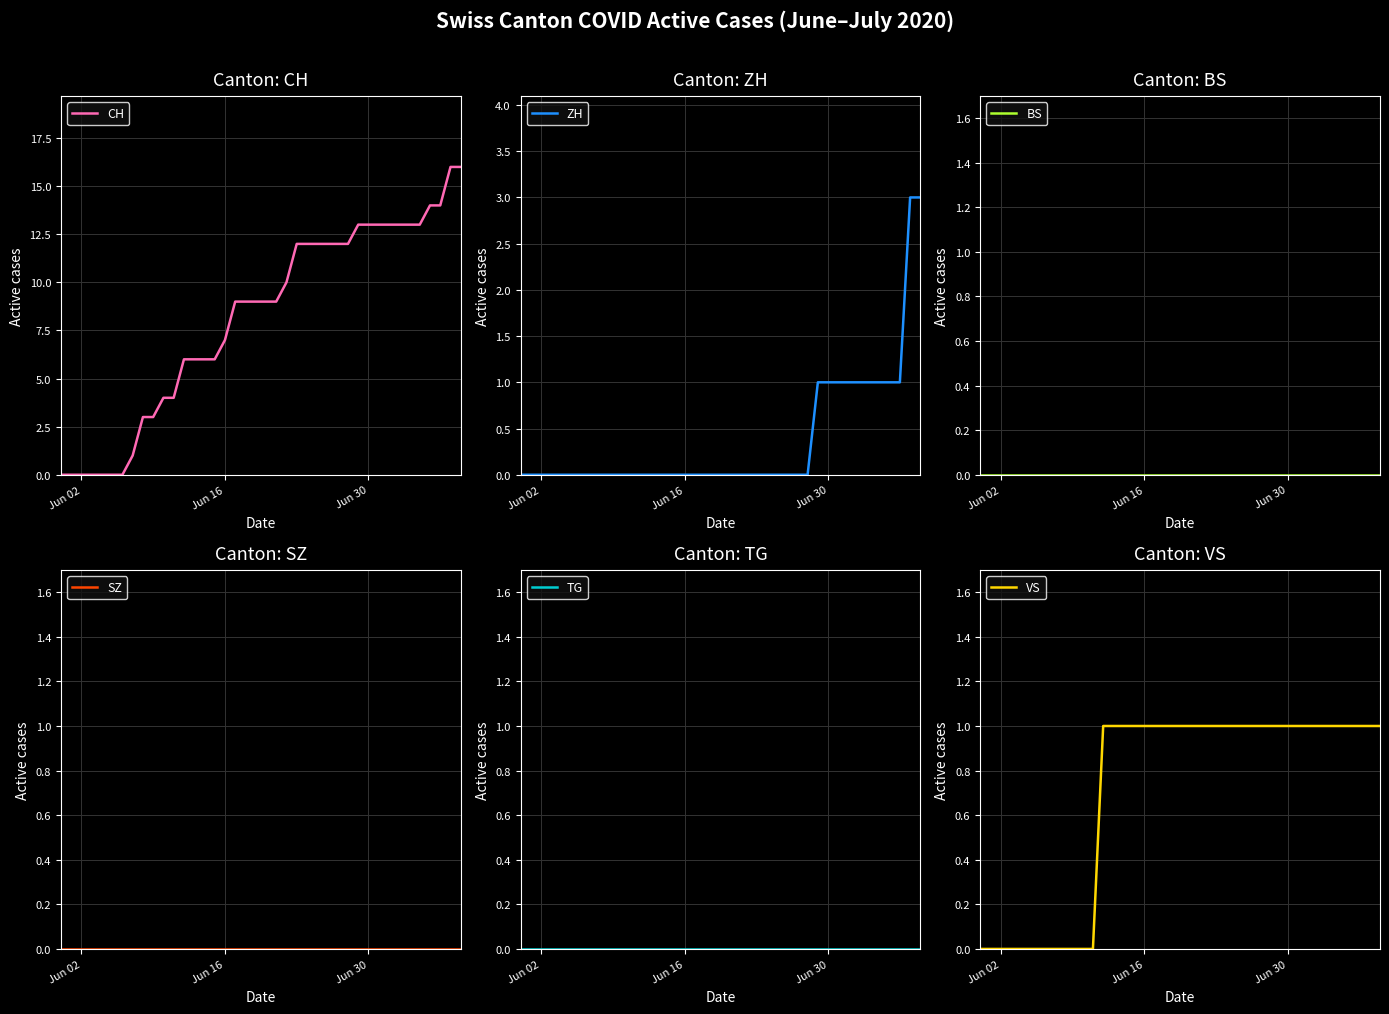

Which series has the widest spread of values?

CH